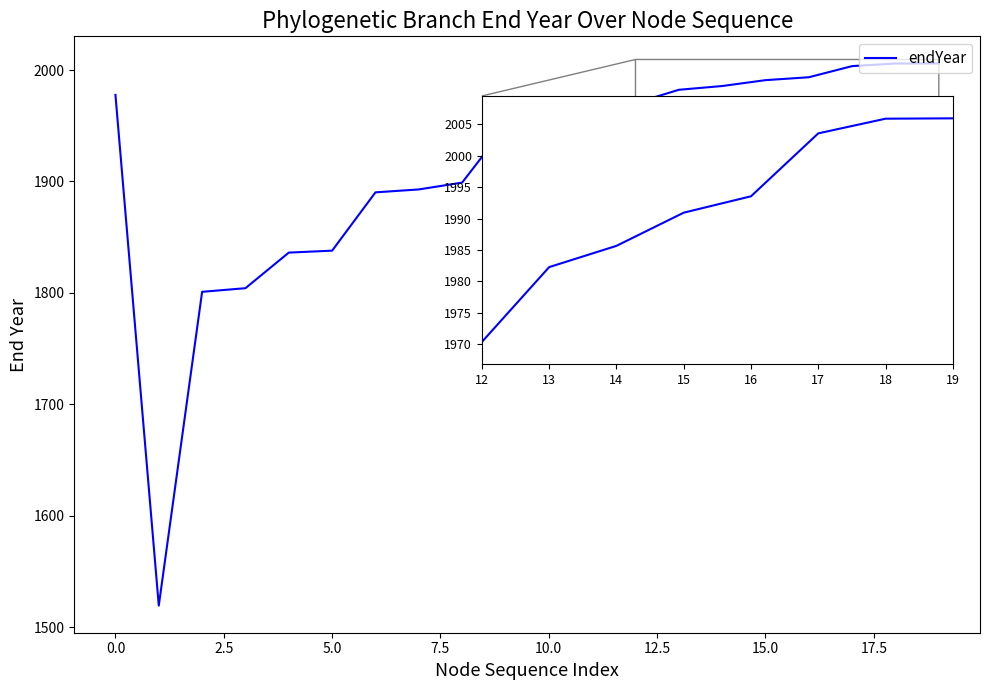

What is the difference between the maximum and minimum values?

486.5